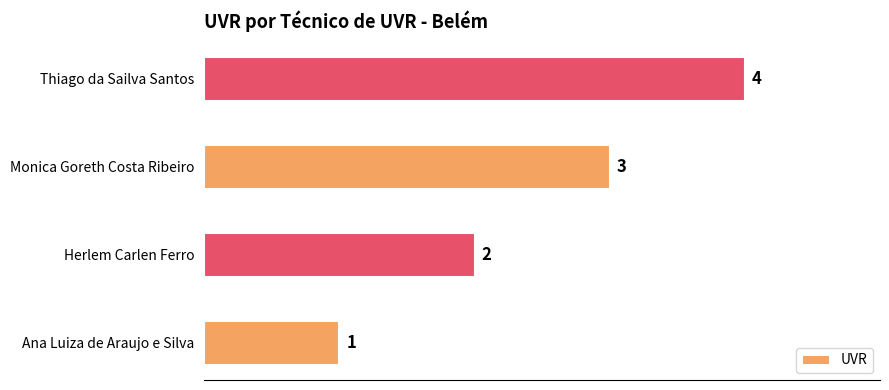

How many categories are shown in the chart?

4